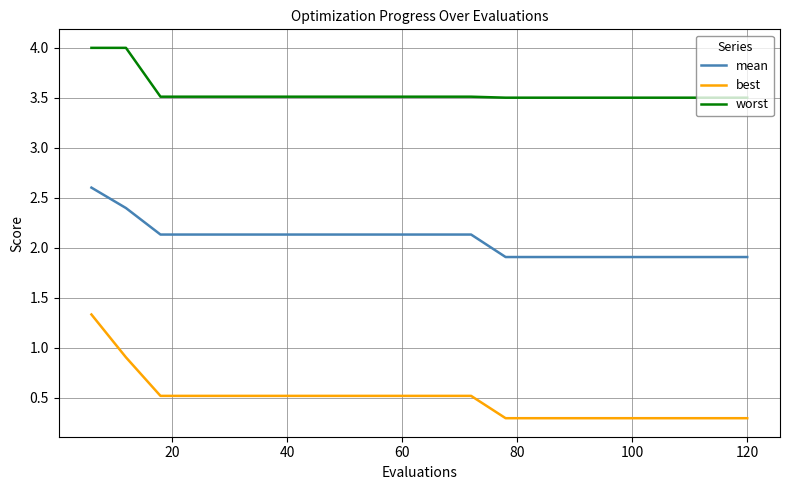

What are all the series names shown in the legend?

mean, best, worst